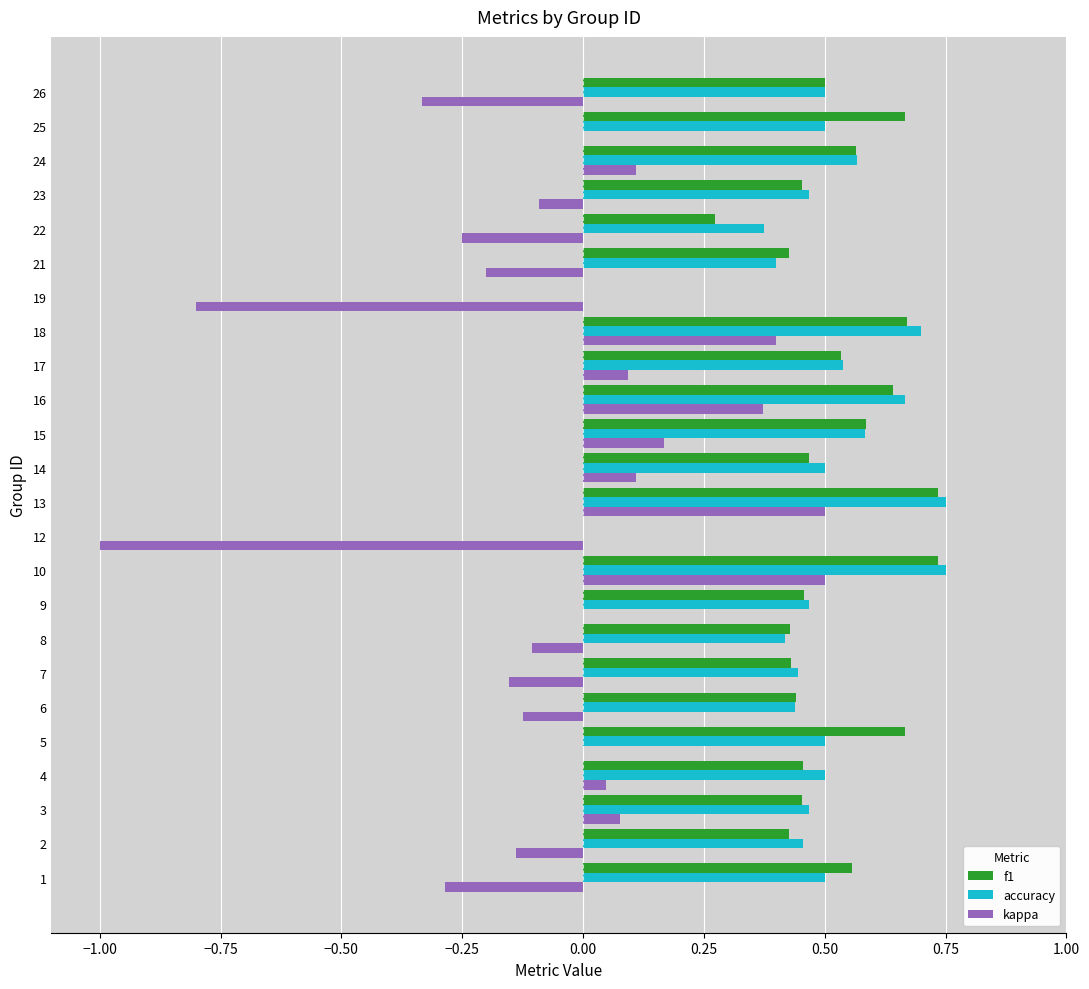

The accuracy series shows 0.5 at 4. True or false?

True